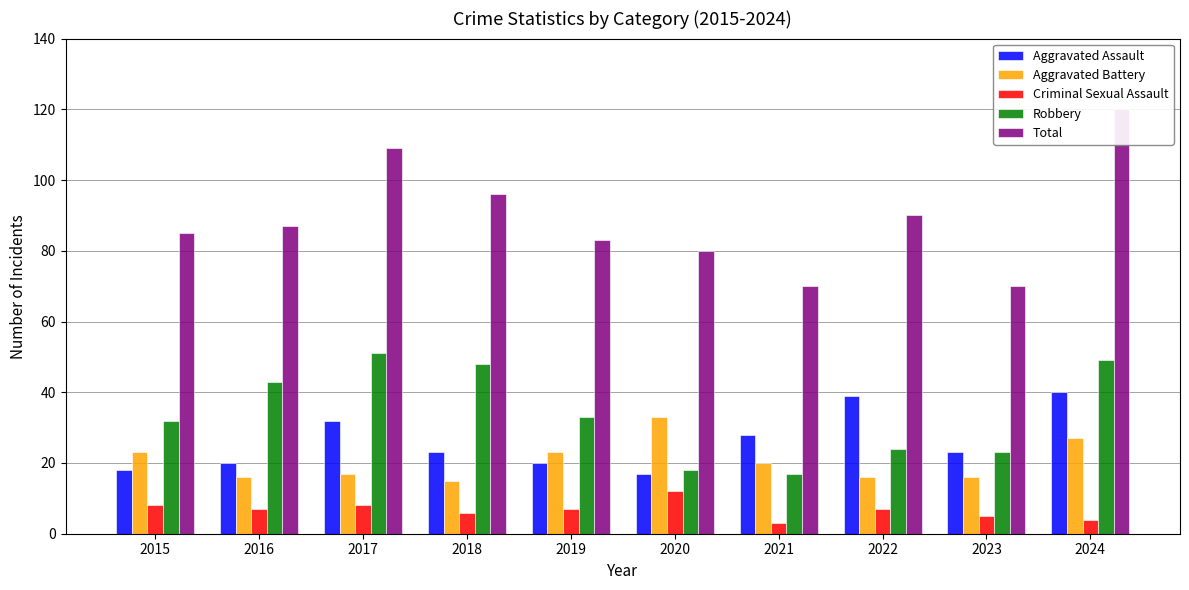

Rank the categories by Aggravated Assault value from lowest to highest.

2020, 2015, 2016, 2019, 2018, 2023, 2021, 2017, 2022, 2024